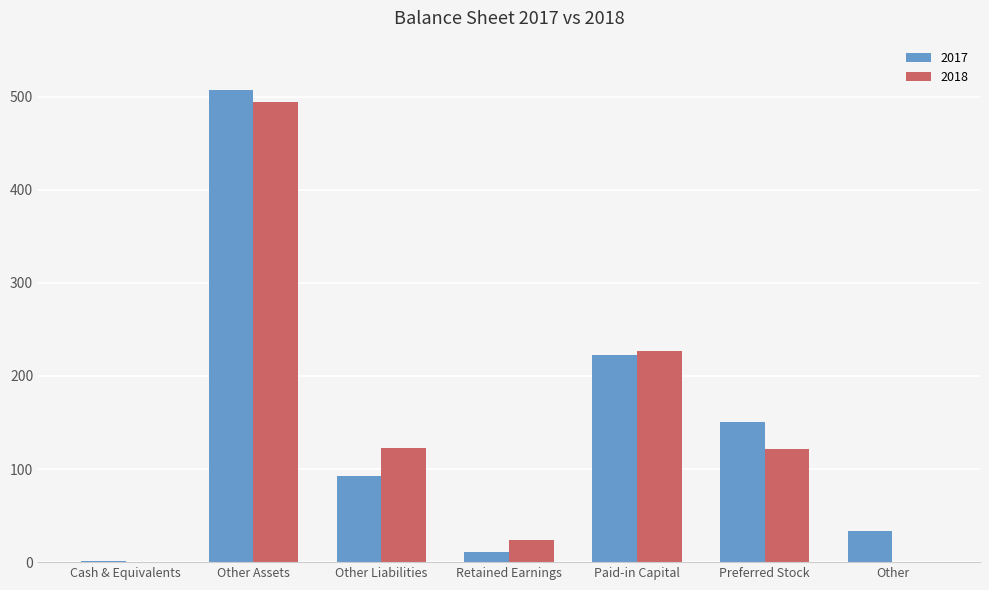

What is the maximum value for 2018?

494